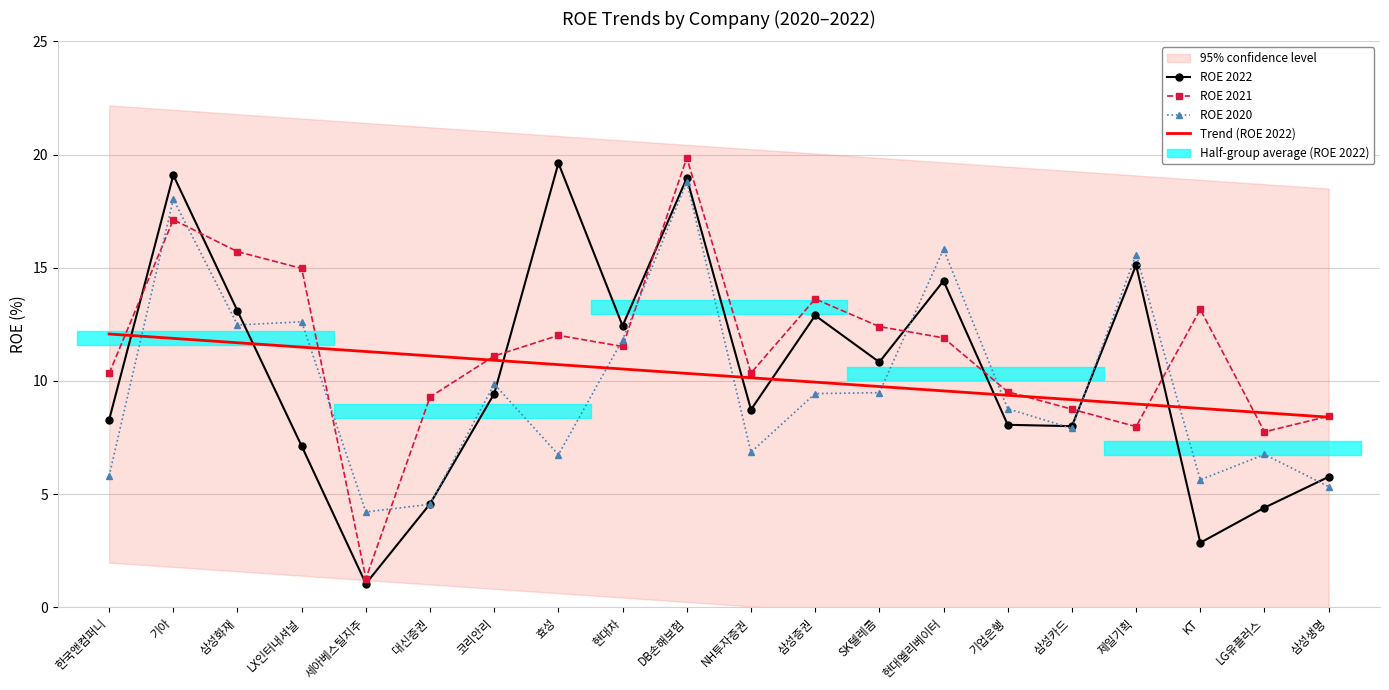

How many values in the ROE 2021 series exceed 11?

11